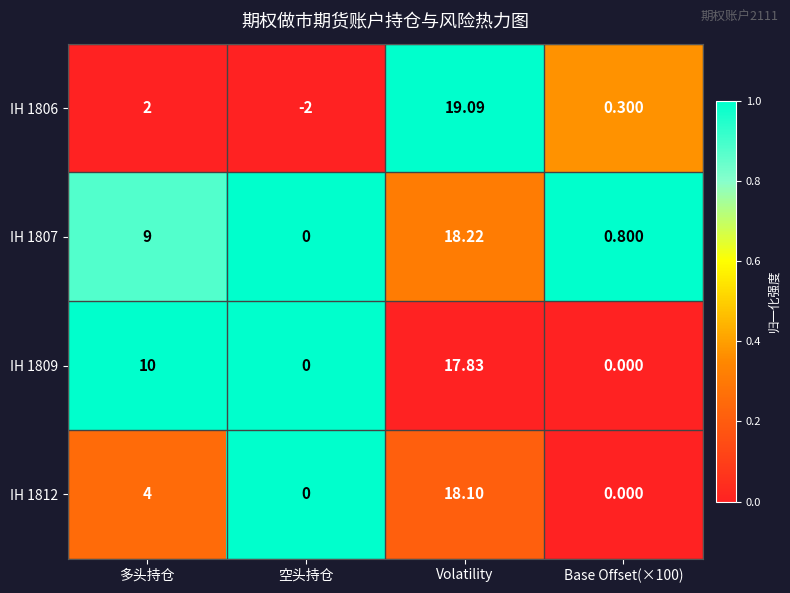

How many values in the IH 1812 series are below 4?

2